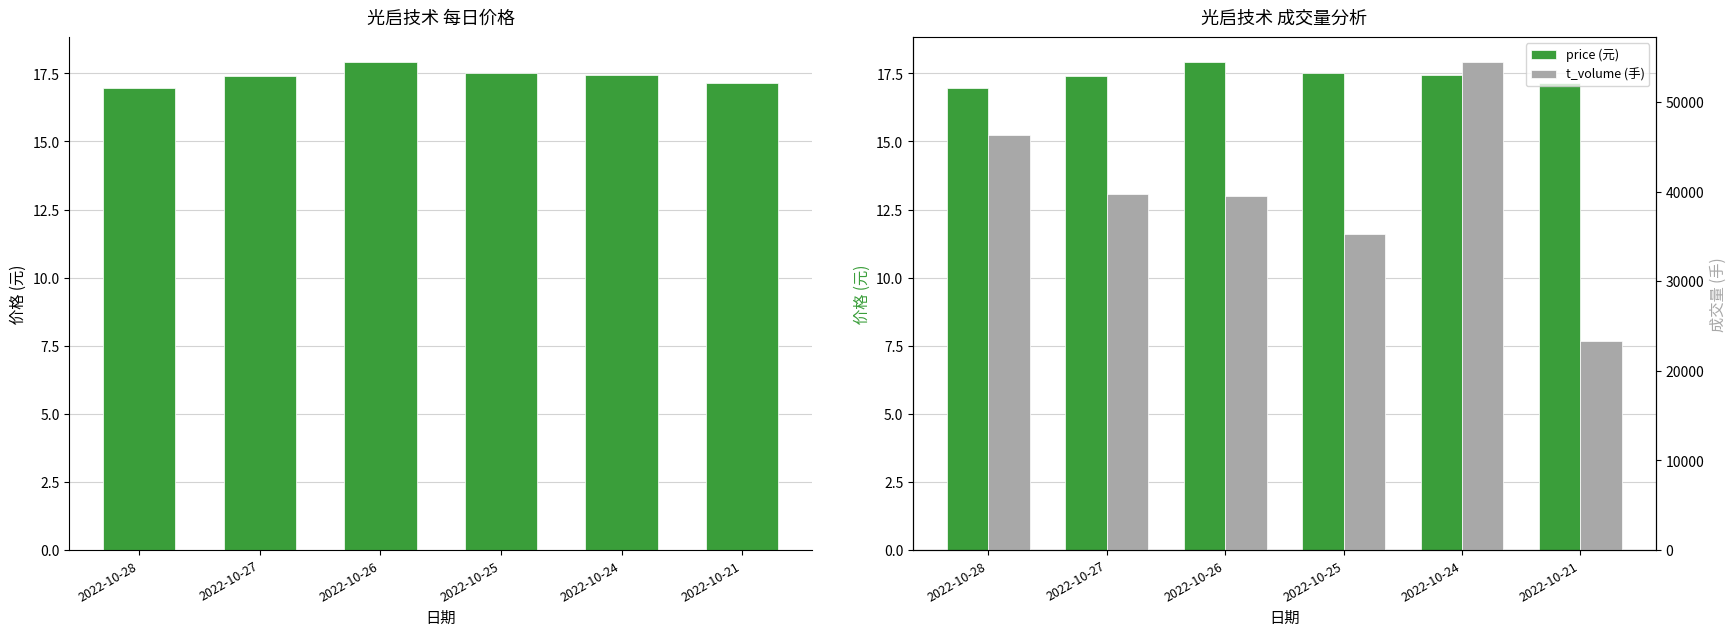

What is the sum of the t_volume (手) values at 2022-10-28 and 2022-10-24?

100850.0